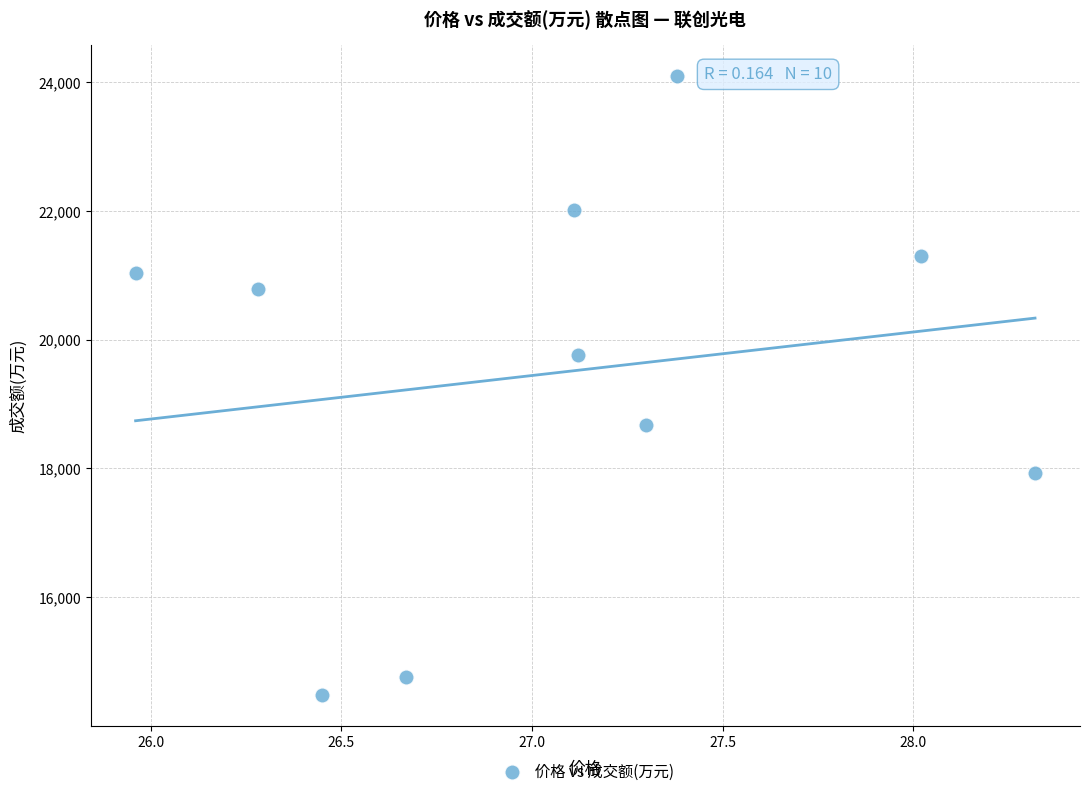

What is the range of Y values (max minus min)?

9622